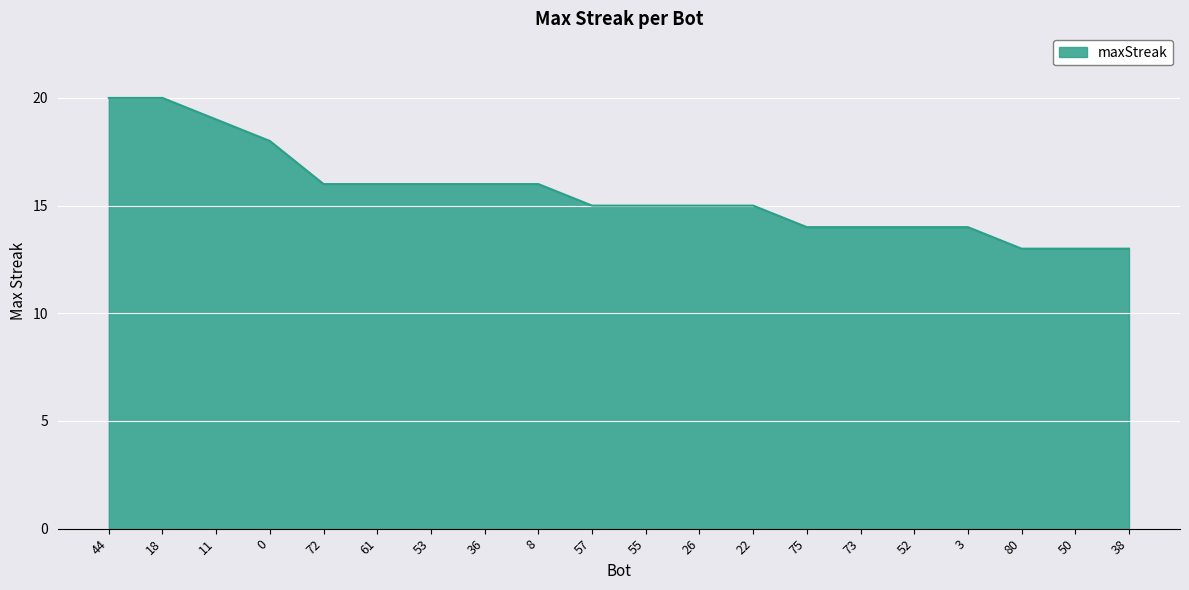

What is the ratio of the value at 53 to the value at 3?

1.1